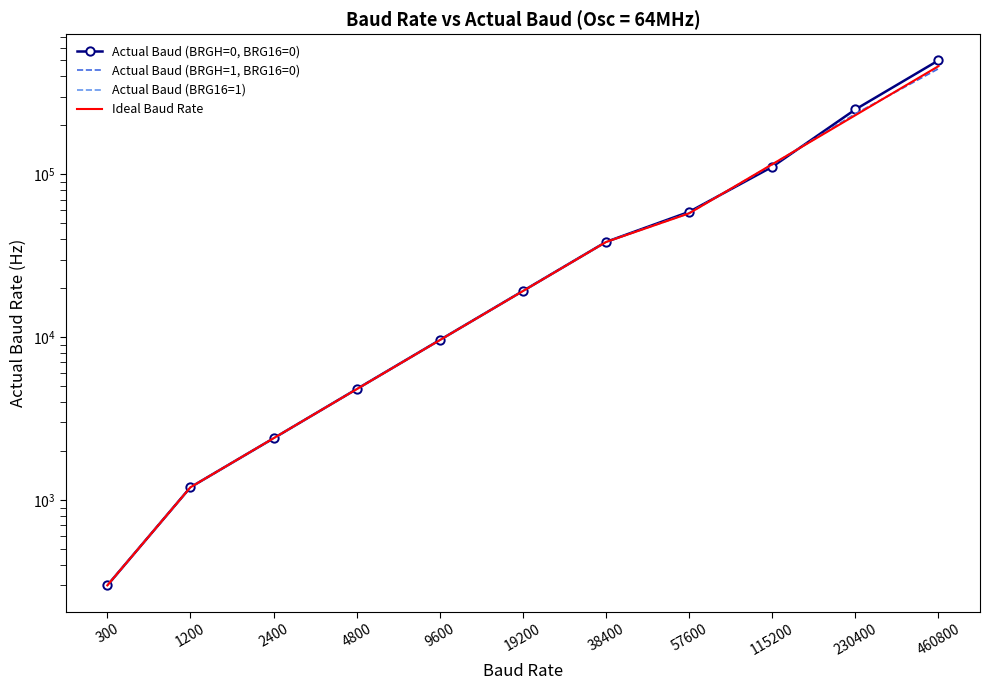

Reading left to right, transcribe all the data shown in this chart.

Actual Baud (BRGH=0, BRG16=0): 300.0	1200.5	2398.1	4807.7	9615.4	19230.8	38461.5	58823.5	111111.1	250000.0	500000.0
Actual Baud (BRGH=1, BRG16=0): 300.0	1200.1	2399.5	4801.9	9592.3	19230.8	38461.5	57971.0	114285.7	235294.1	444444.4
Actual Baud (BRG16=1): 300.0	1200.0	2399.9	4800.5	9598.1	19207.7	38369.3	57554.0	115107.9	231884.1	457142.9
Ideal Baud Rate: 300.0	1200.0	2400.0	4800.0	9600.0	19200.0	38400.0	57600.0	115200.0	230400.0	460800.0